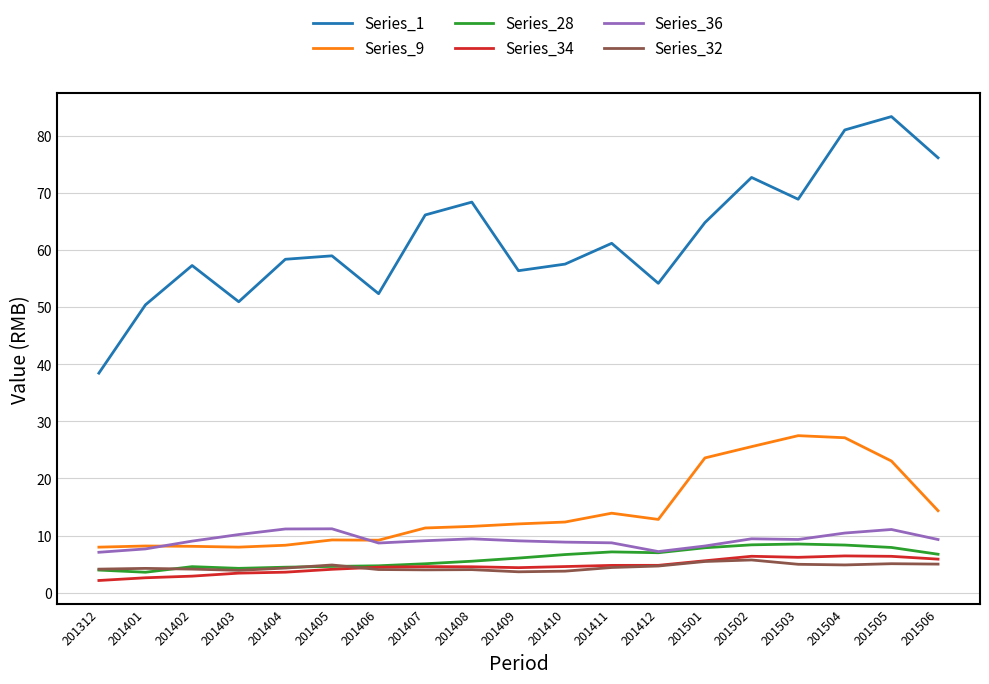

True or false: Series_32 and Series_9 cross at least once.

False